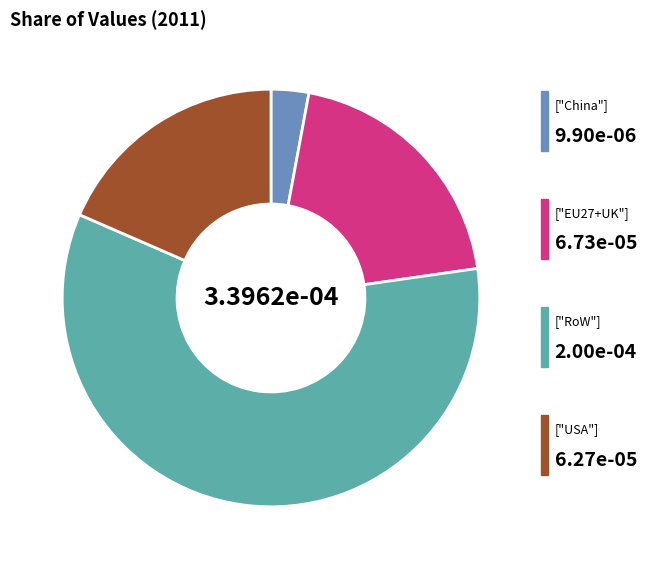

Count the number of slices in the pie.

4